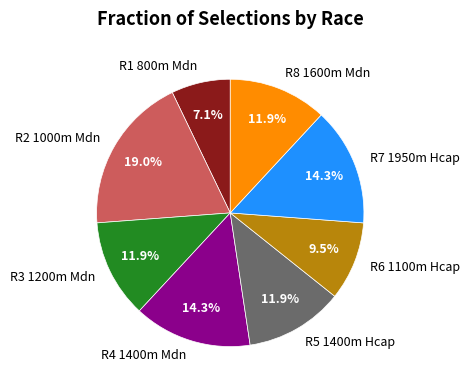

Is R8 1600m Mdn the majority of the pie?

No